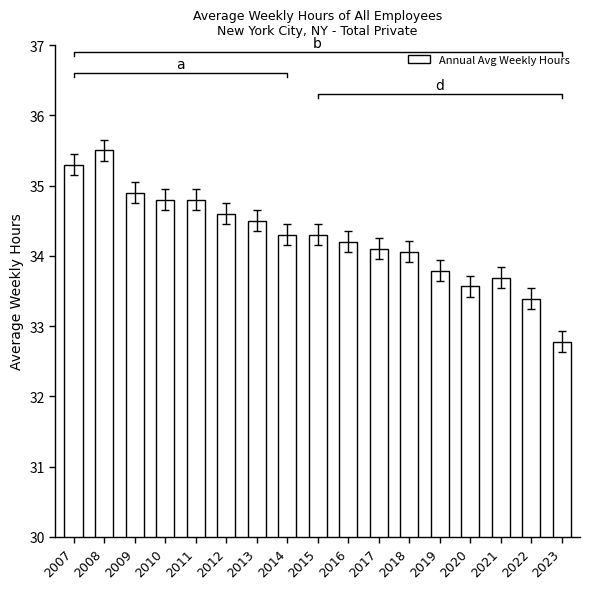

What is the ratio of the value at 2011 to the value at 2014?

1.0